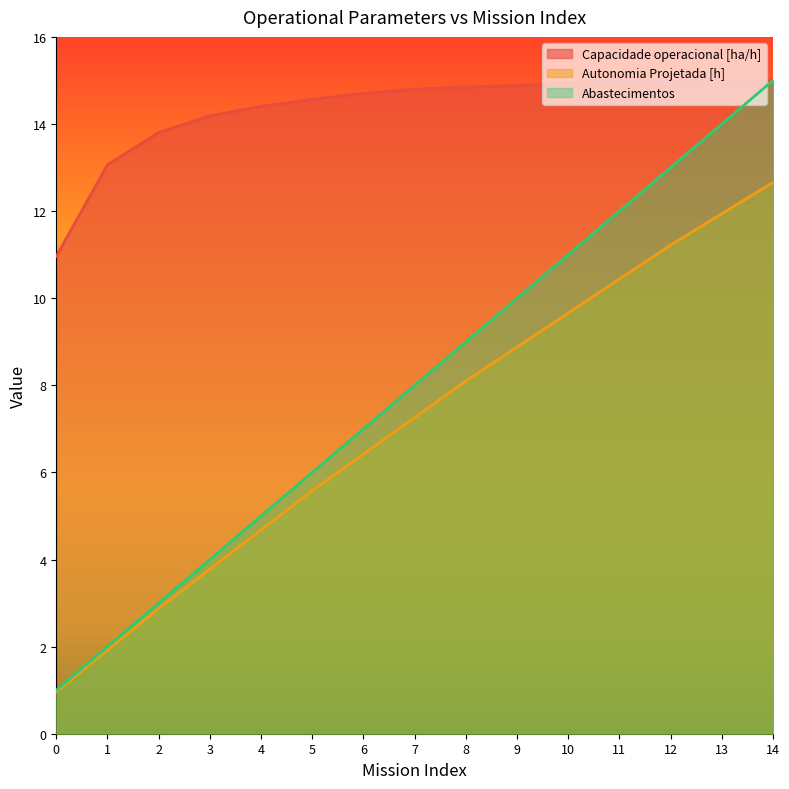

What is the difference between the maximum and minimum values in the Autonomia Projetada [h] series?

11.7